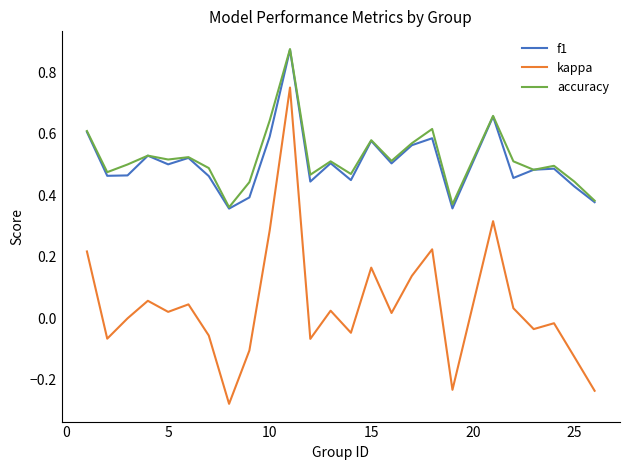

Which series has the widest spread of values?

kappa